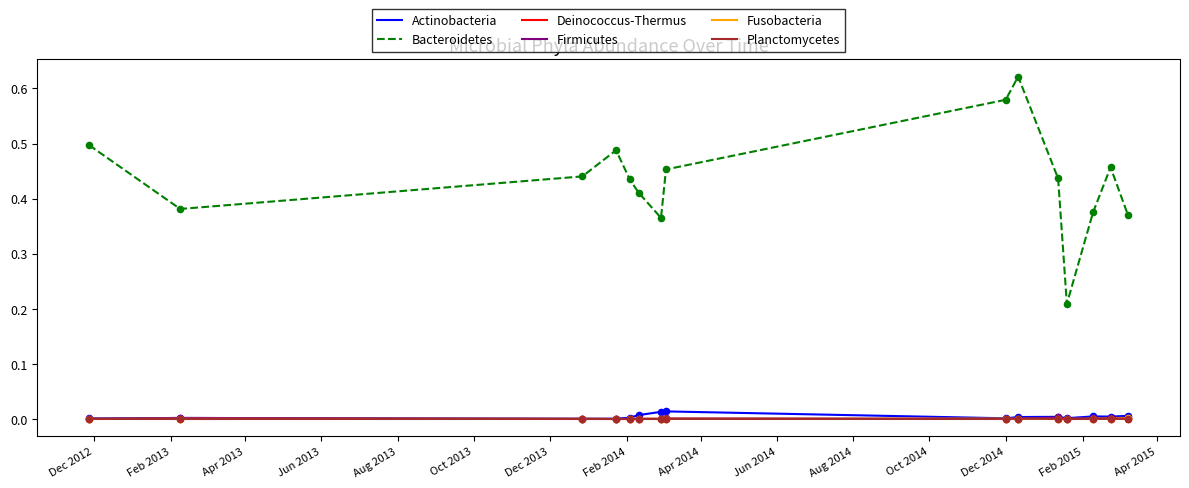

Which series has the largest range (max minus min)?

Bacteroidetes